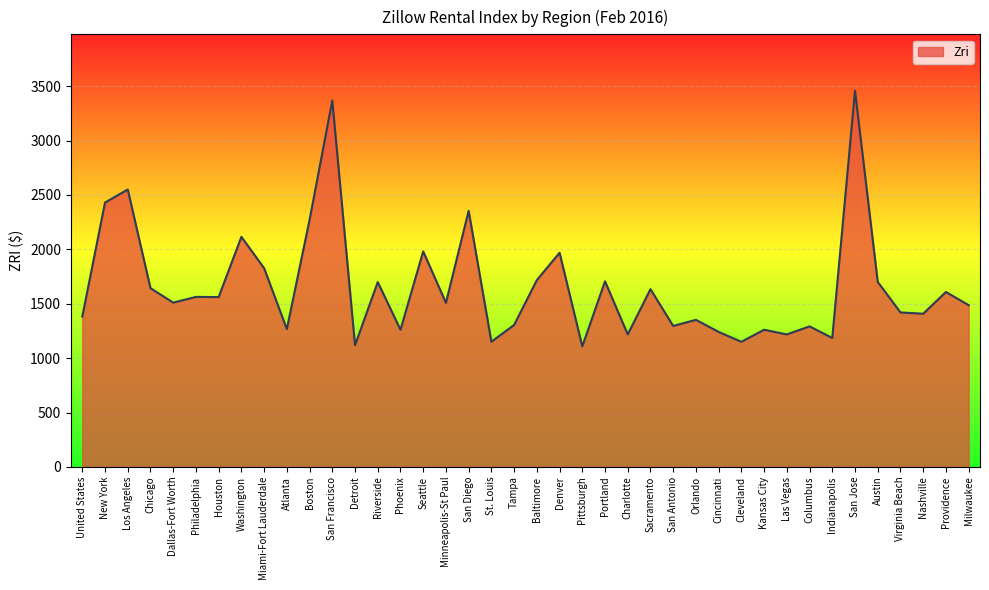

What is the ratio of the value at Boston to the value at San Francisco?

0.7